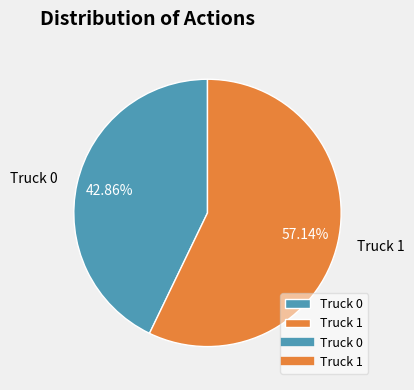

The Truck 1 slice represents 57% of the pie. True or false?

True